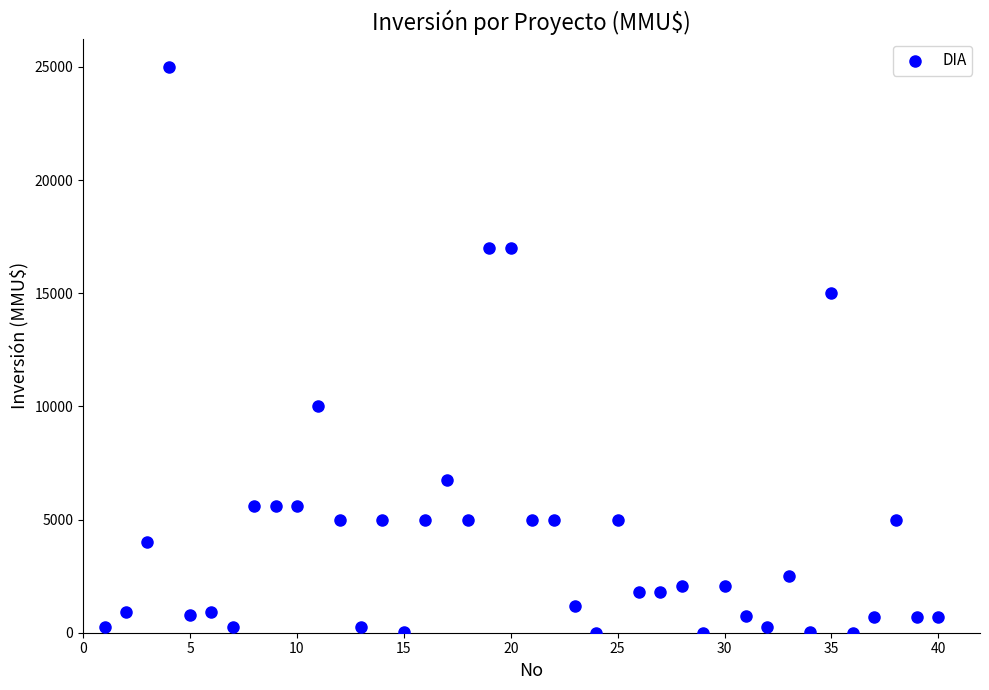

What is the range of Y values (max minus min)?

25000